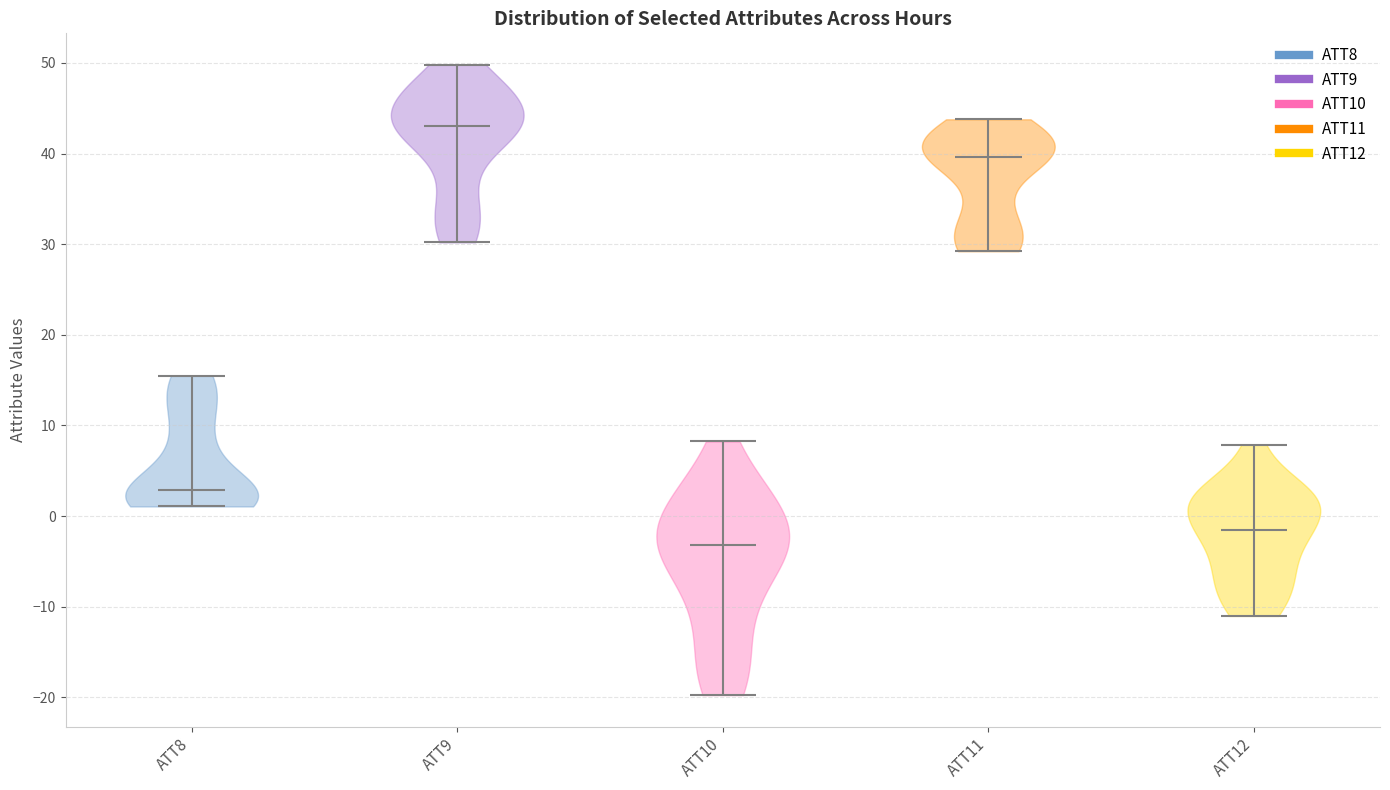

Reading left to right, read every violin against the y-axis: where its median line is, and the lowest and highest points it reaches. The values are not printed on the chart, so give them approximately, as read against the axis.

ATT8: median line 3, lowest point 1, highest point 15
ATT9: median line 43, lowest point 30, highest point 50
ATT10: median line -3, lowest point -20, highest point 8
ATT11: median line 40, lowest point 29, highest point 44
ATT12: median line -2, lowest point -11, highest point 8